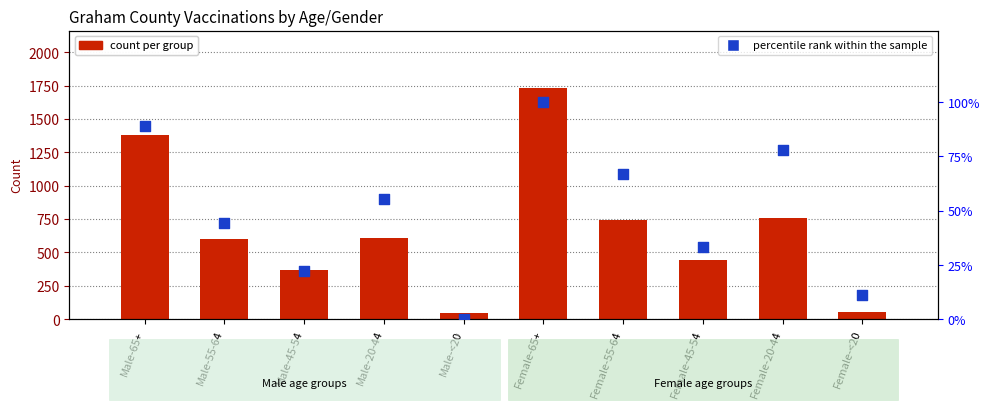

Which series has the largest Y range (max minus min)?

count per group